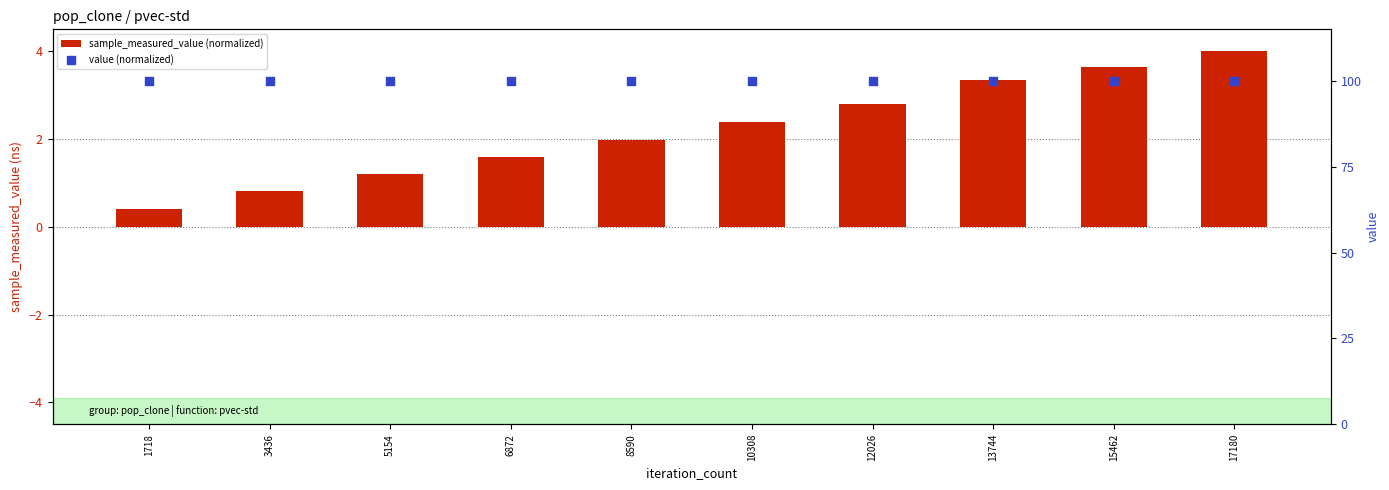

What is the total value across all series at 5154?

101.2